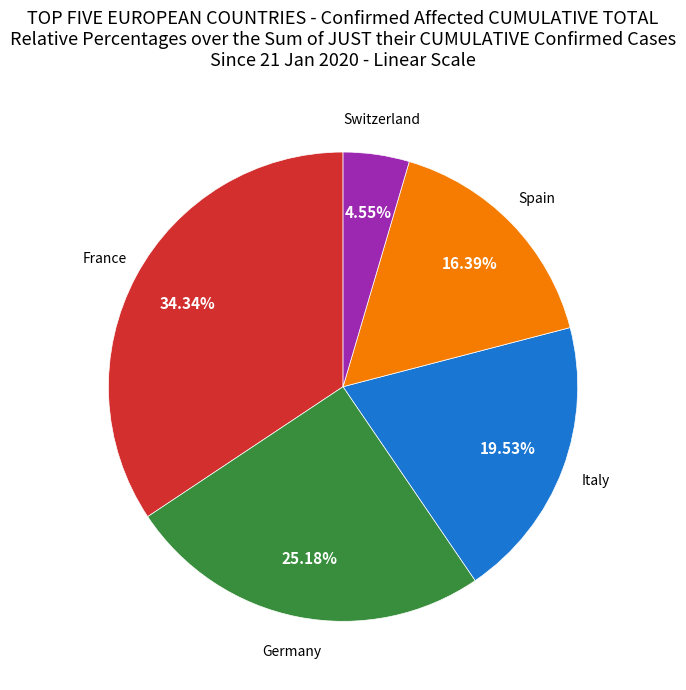

Is there any slice that represents more than half of the pie?

No